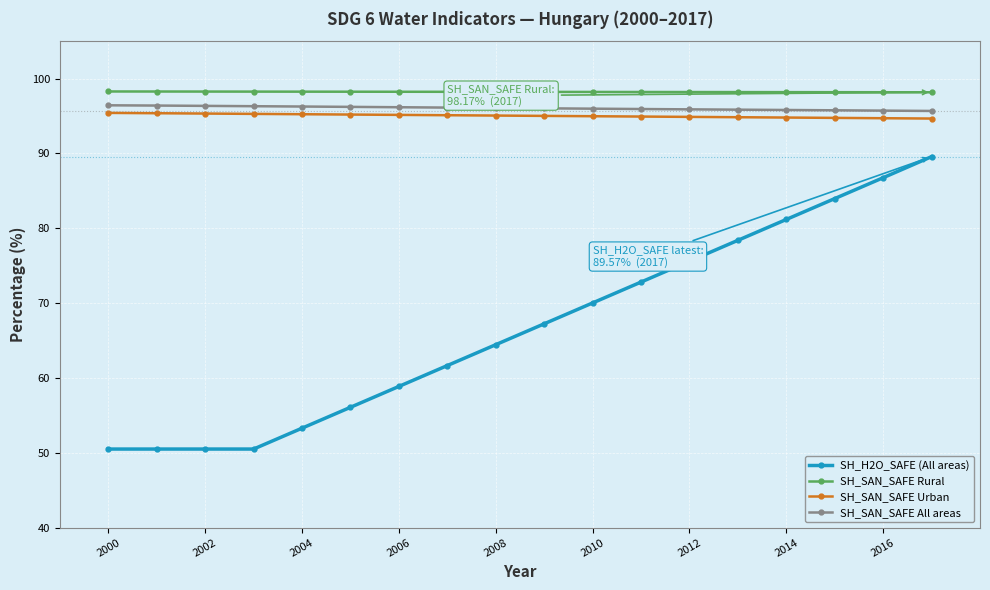

What is the sum of all SH_SAN_SAFE All areas values?

1729.0